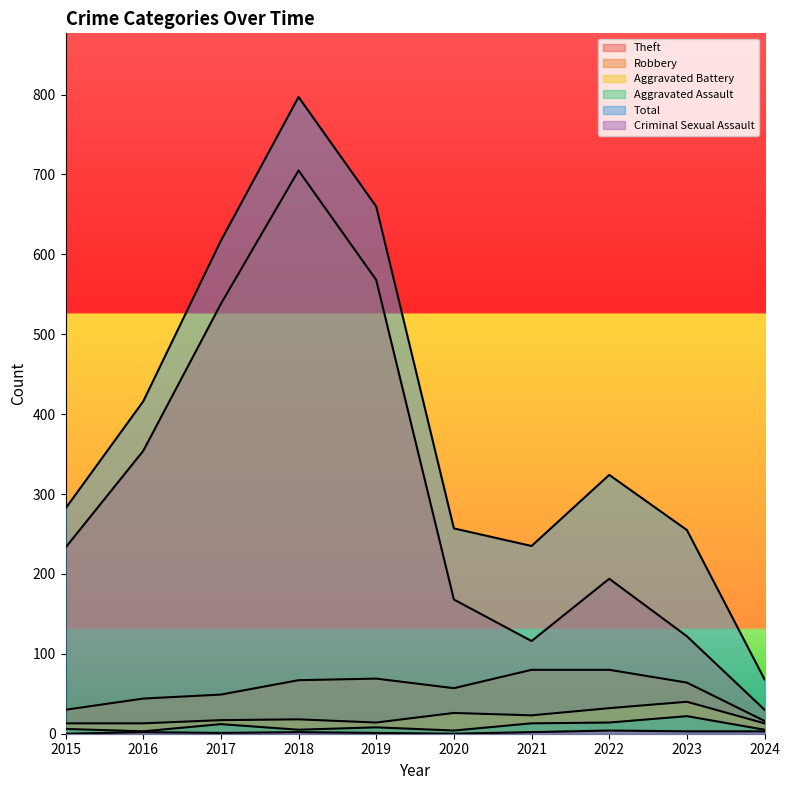

At which label is Robbery closest to 48?

2017